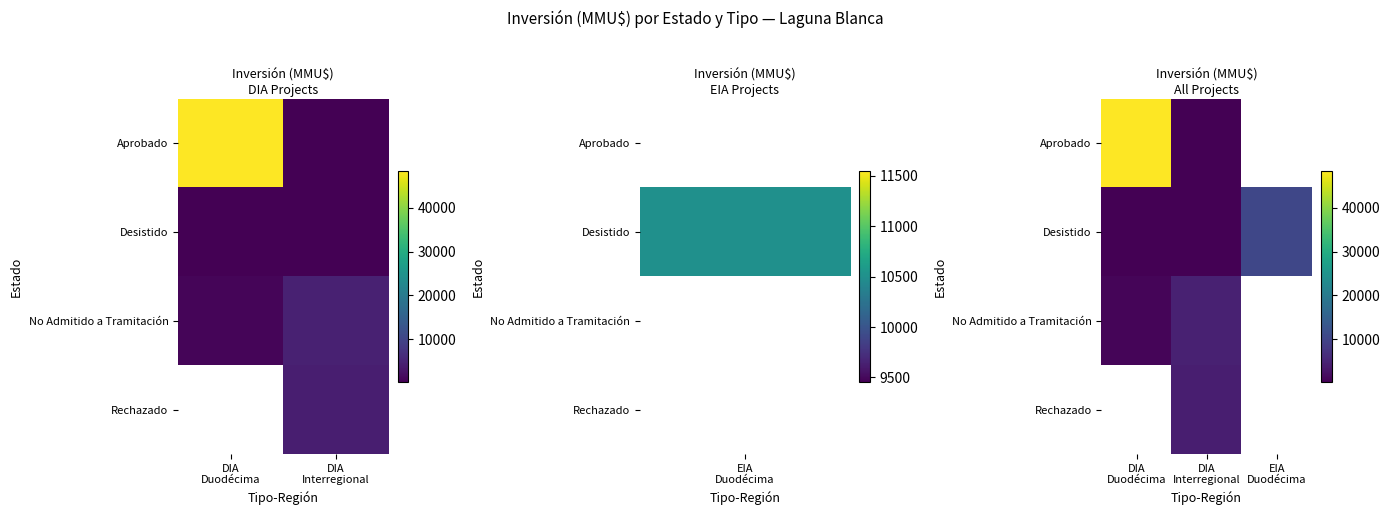

What is the approximate value of Desistido at DIA Duodécima?

290.0